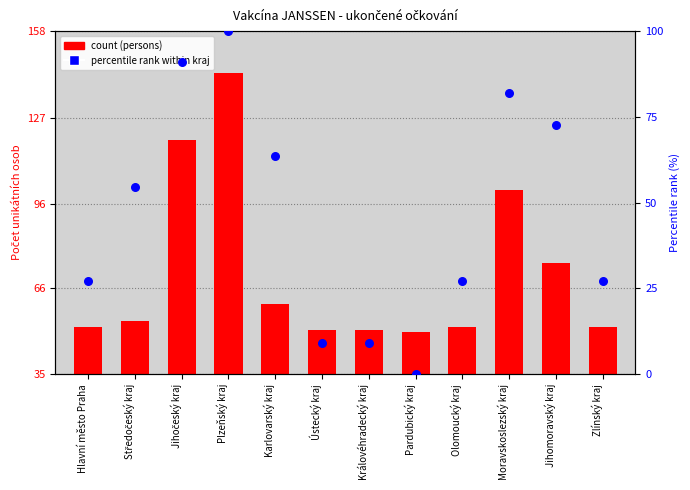

What is the total value across all series at Moravskoslezský kraj?

182.8